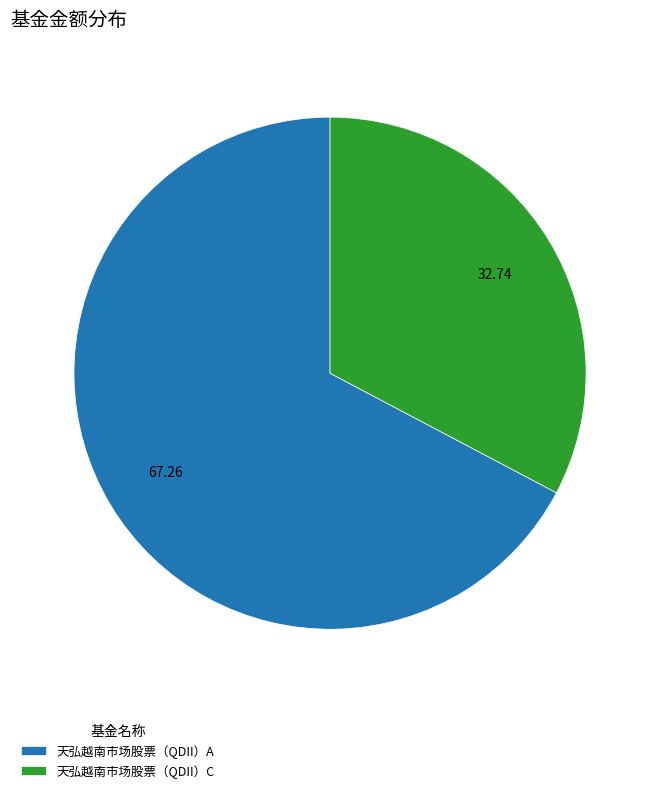

Is the sum of 天弘越南市场股票（QDII）A and 天弘越南市场股票（QDII）C greater than half?

Yes